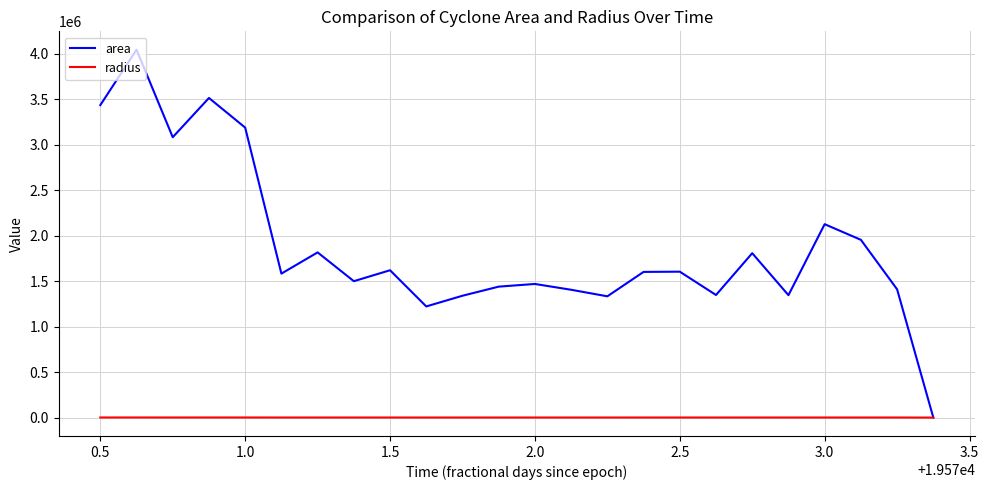

Which series has the largest total across all categories?

area